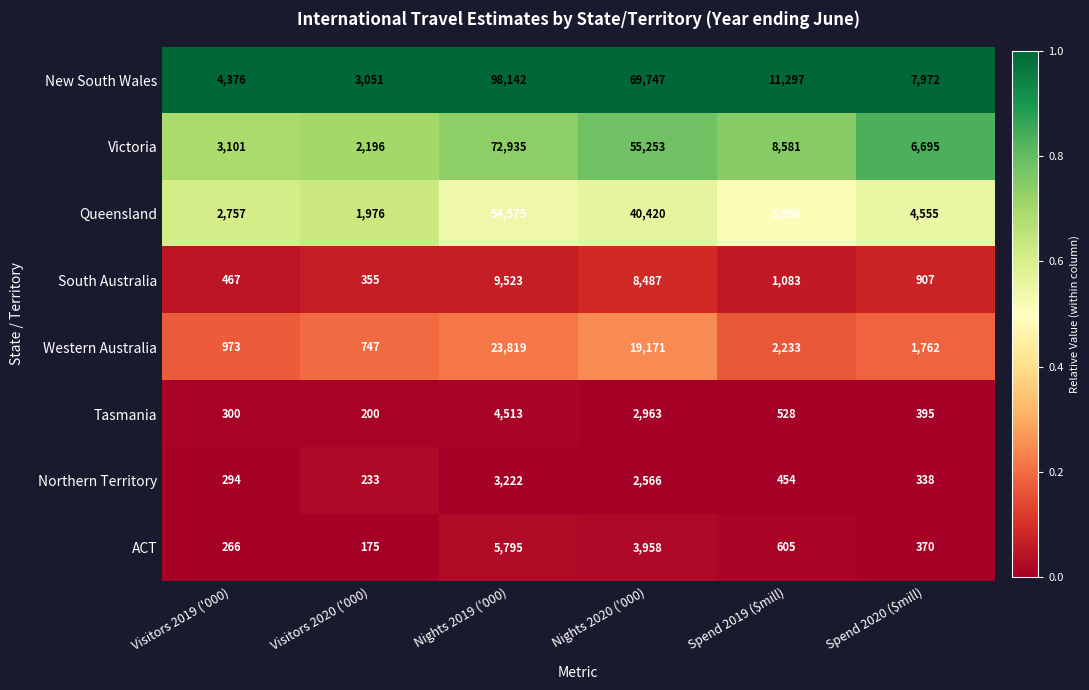

Is it true that ACT equals 370 at Spend 2020 ($mill)?

True